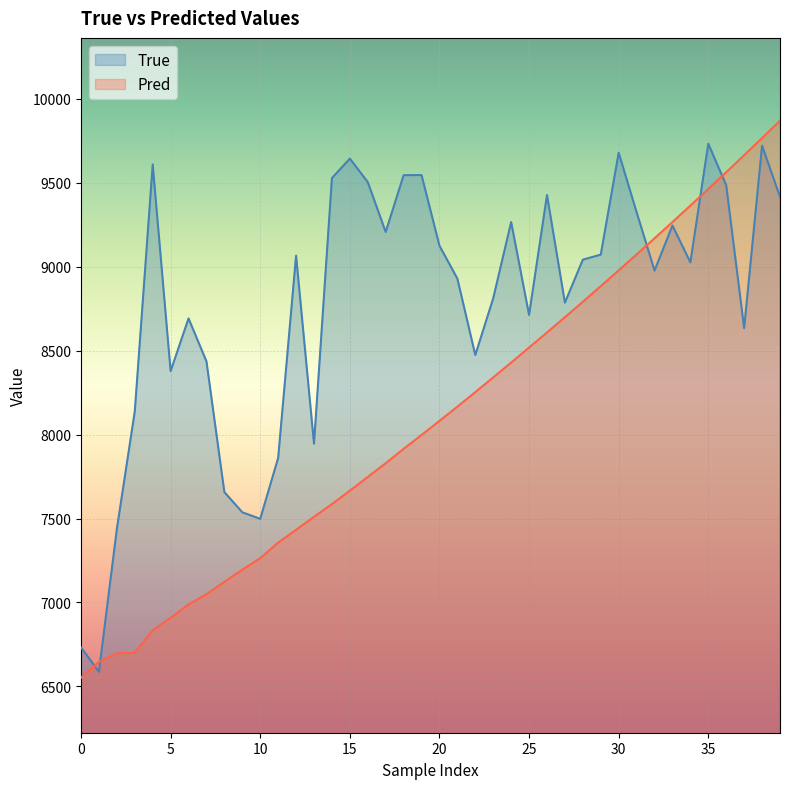

Reading left to right, list all the values displayed in this chart.

True: 6732.0	6587.0	7438.0	8138.0	9609.0	8378.0	8692.0	8436.0	7657.0	7537.0	7498.0	7861.0	9066.0	7946.0	9528.0	9644.0	9504.0	9207.0	9545.0	9546.0	9125.0	8929.0	8474.0	8812.0	9266.0	8713.0	9427.0	8786.0	9042.0	9072.0	9679.0	9325.0	8977.0	9245.0	9026.0	9733.0	9485.0	8634.0	9721.0	9417.0
Pred: 6551.6	6645.2	6696.9	6700.8	6834.0	6908.8	6988.2	7048.6	7122.7	7195.2	7263.5	7356.1	7432.3	7510.0	7585.6	7665.8	7747.5	7829.0	7915.0	7997.5	8081.4	8166.2	8252.8	8340.6	8428.8	8518.4	8608.0	8698.9	8790.9	8884.0	8978.1	9073.0	9169.0	9265.8	9363.8	9462.9	9563.0	9664.1	9766.3	9869.6